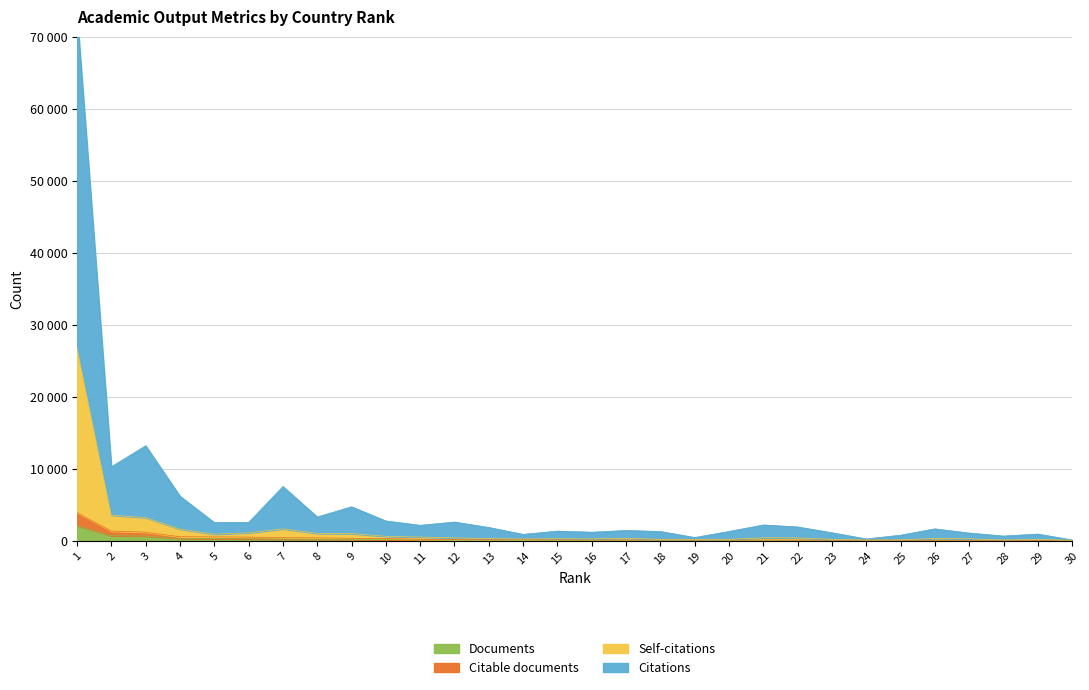

Count the number of categories in the chart.

30